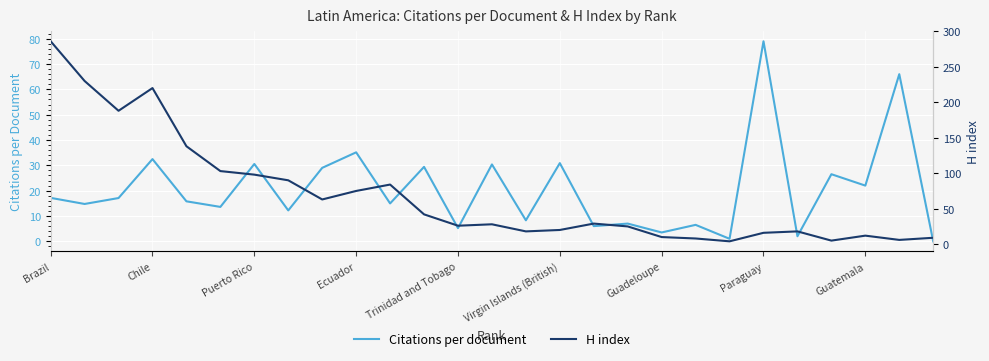

What is the value of the Citations per document point at the 25th from the left?

22.0